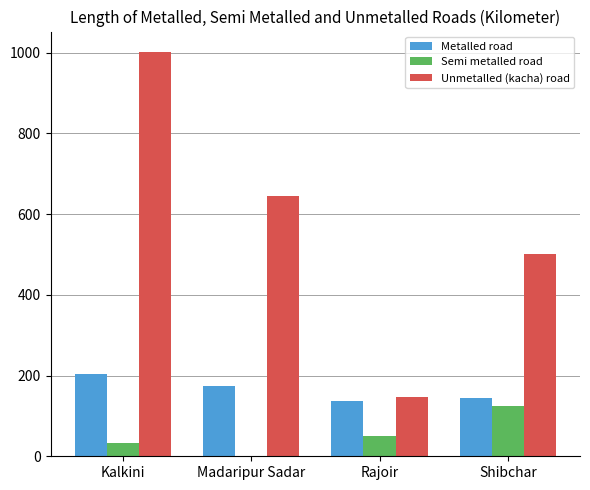

How many positive values does the Semi metalled road series have?

3